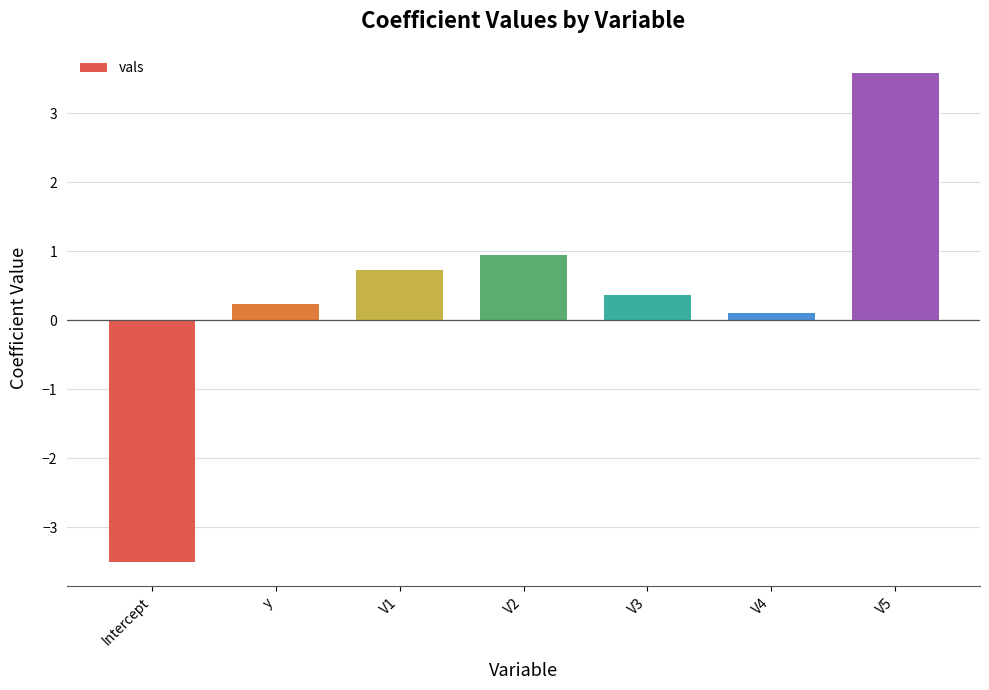

What value does the data have at V3?

0.4